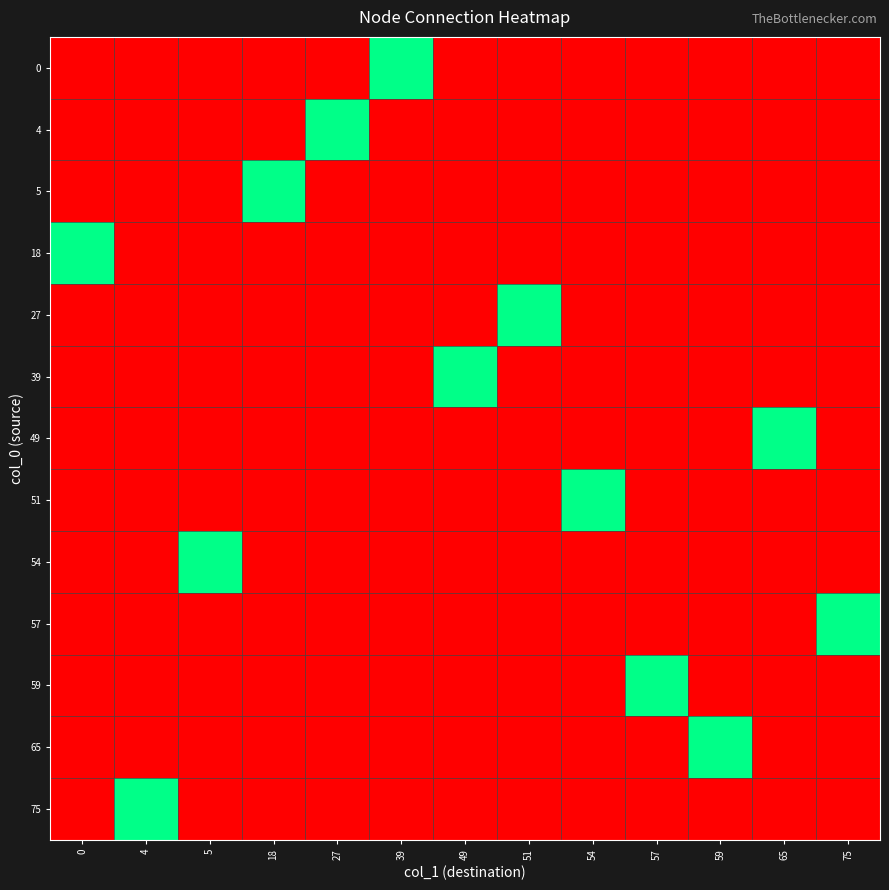

What is the difference between the highest and lowest values at 57?

1